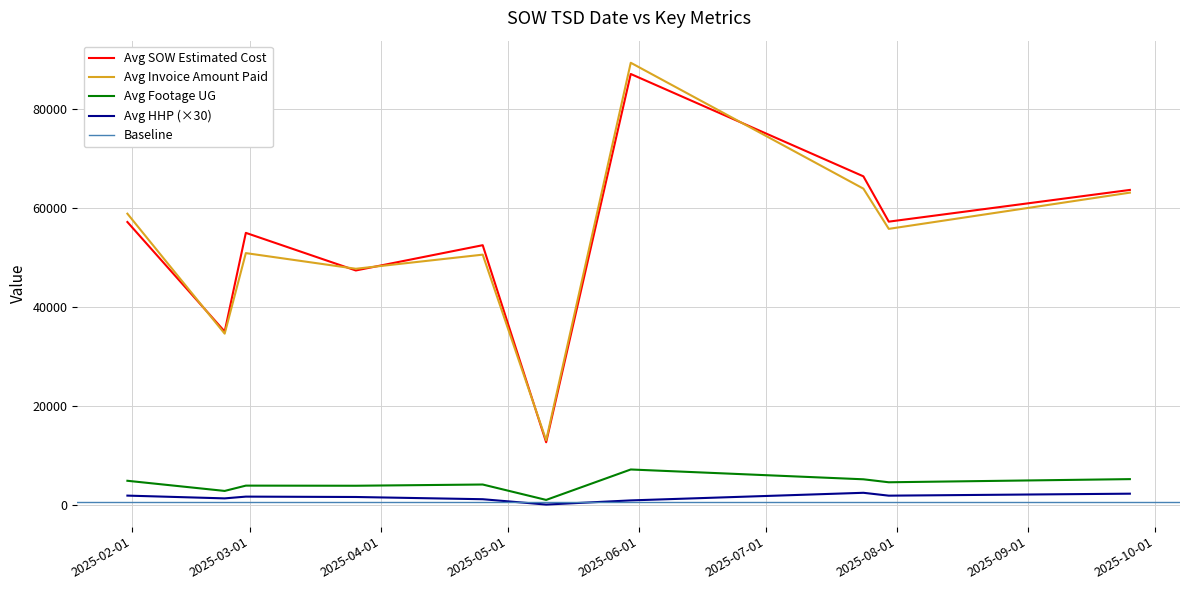

What is the total value across all series at 2025-01-31?

122585